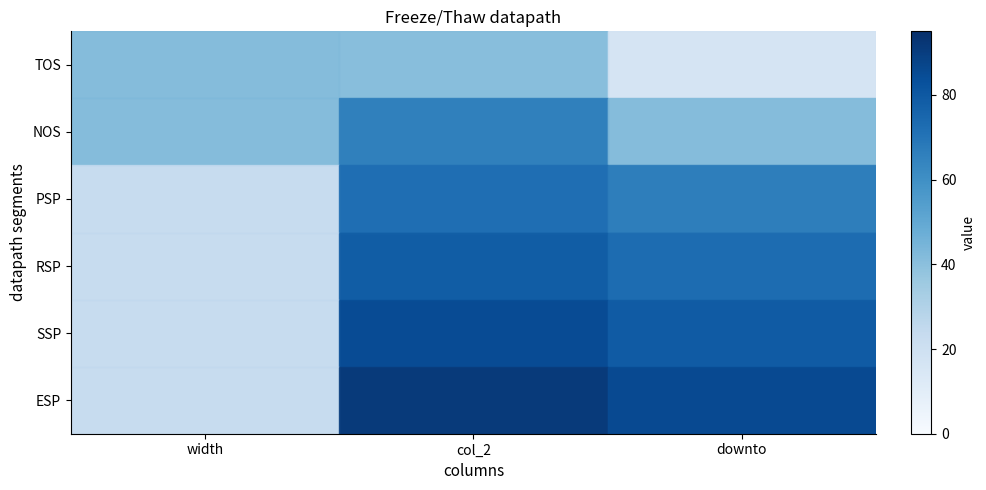

At how many categories does at least one series exceed 4?

3